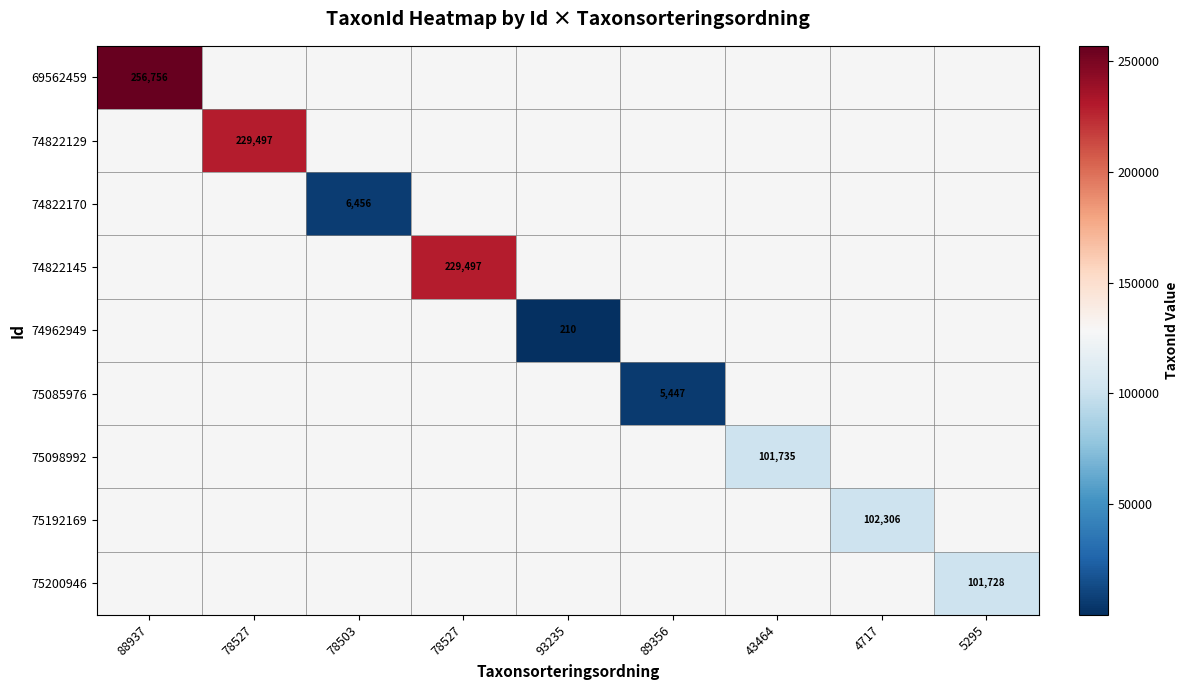

Rank the categories by 69562459 value from lowest to highest.

88937, 78527, 78503, 78527, 93235, 89356, 43464, 4717, 5295